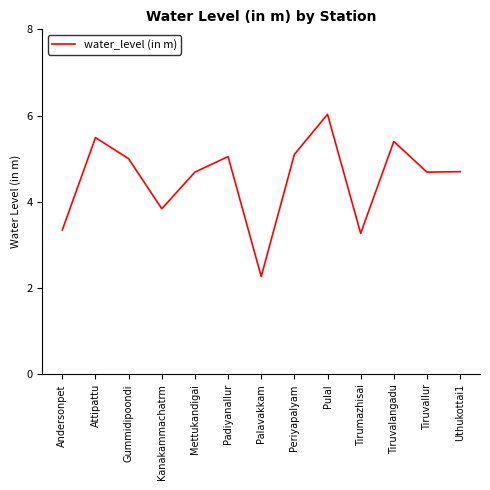

The chart shows a value of 6.6 at Tiruvallur. True or false?

False